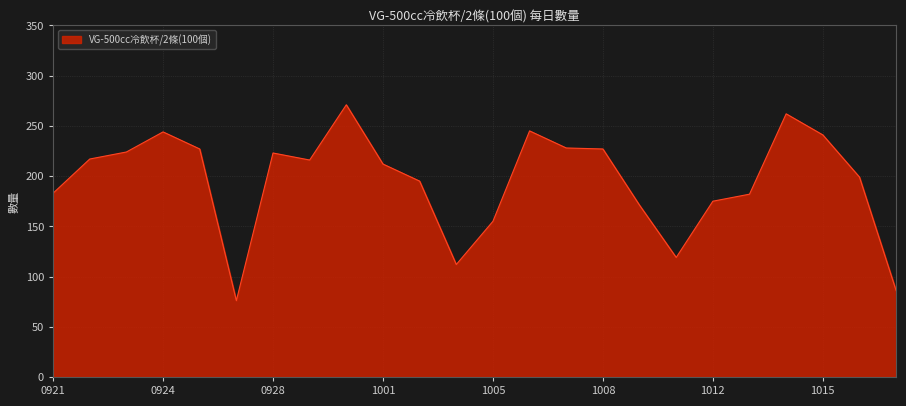

What is the greatest value displayed?

271